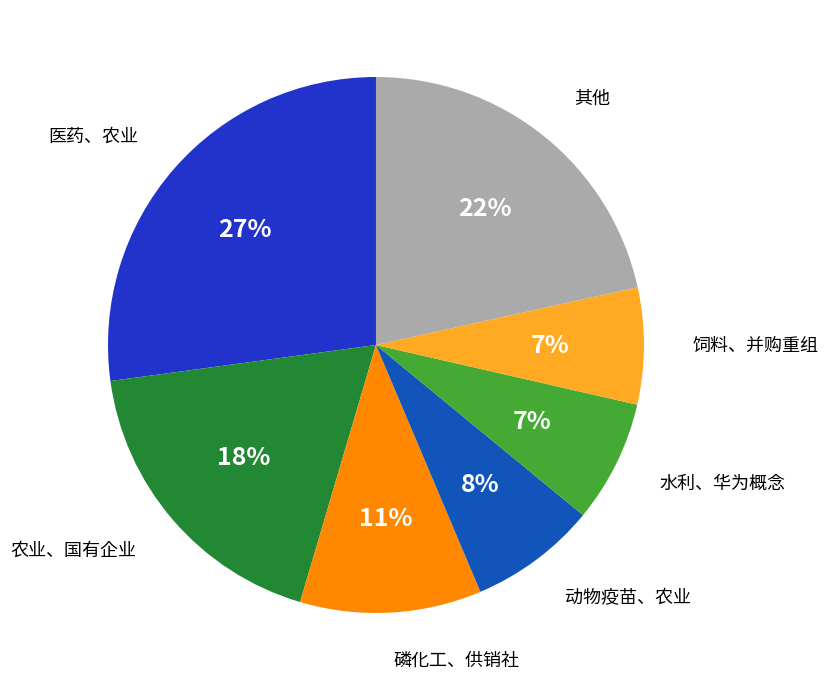

To the nearest percent, what is the average slice percentage?

14%